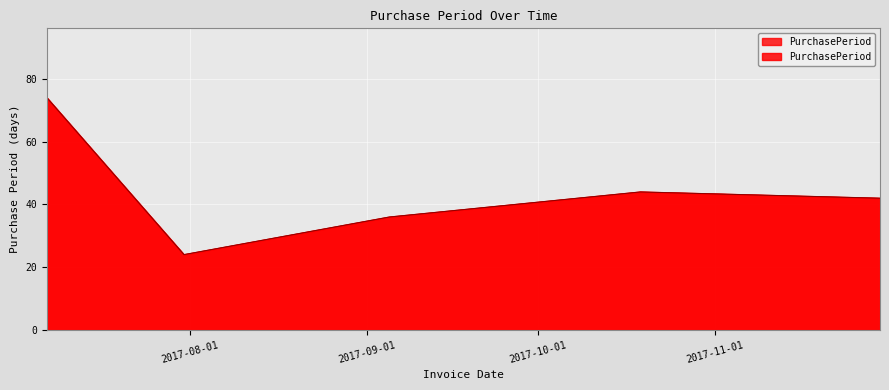

At which category does the chart reach its minimum across all series?

2017-07-31